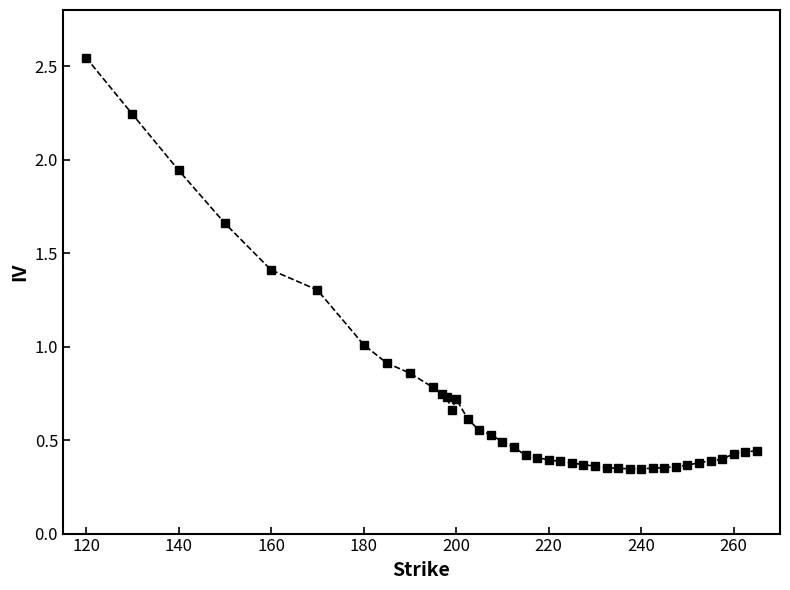

What is the sum of all values?

28.2